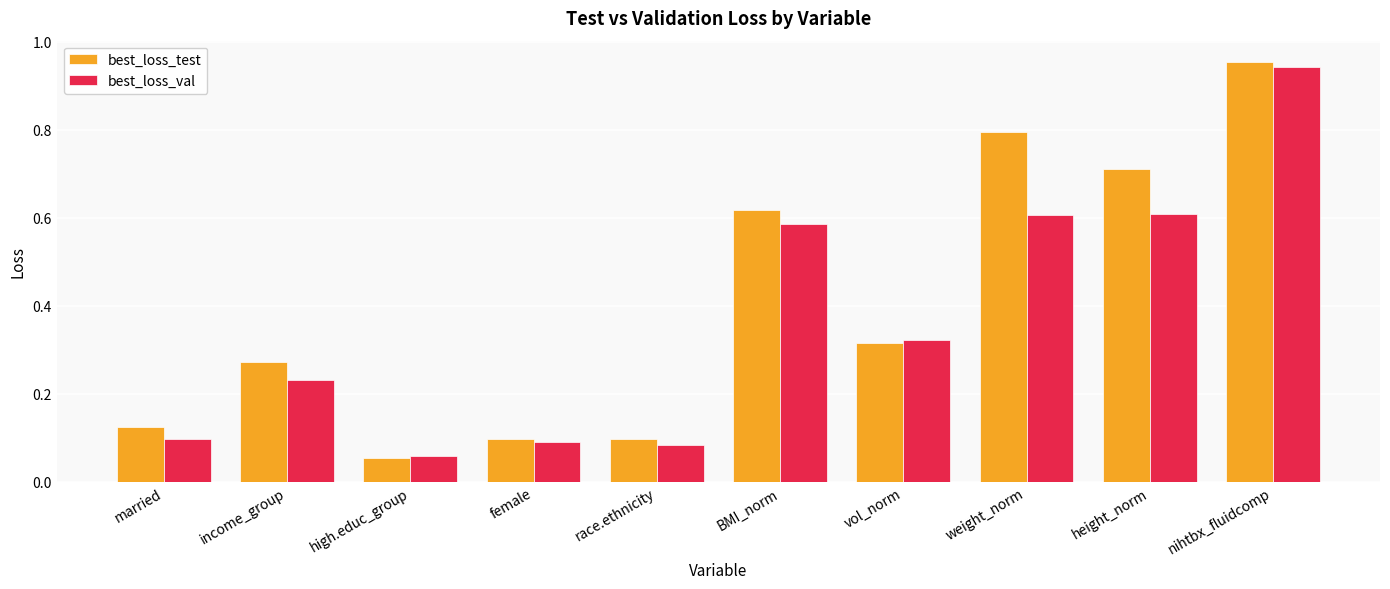

Count the number of categories in the chart.

10